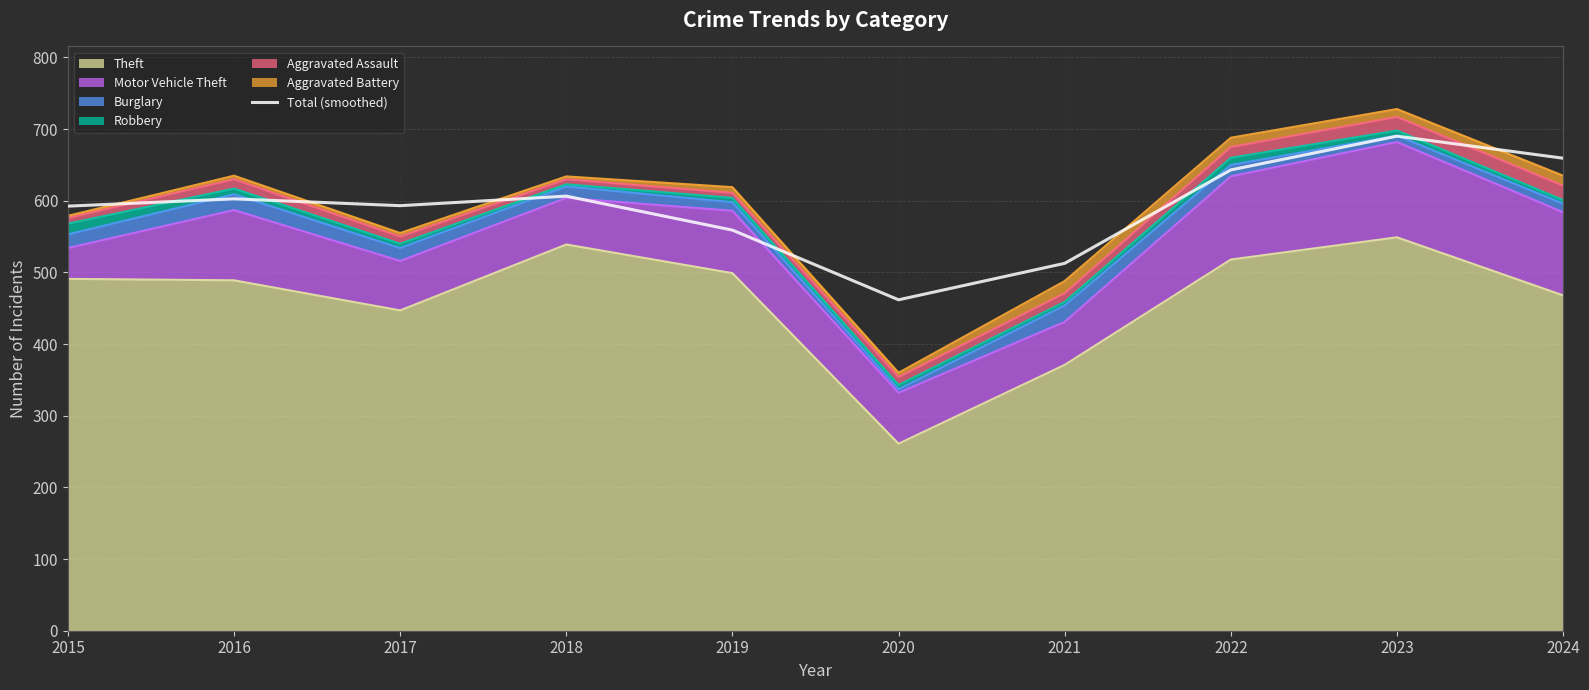

True or false: the data shows 606.5 at 2018.

True